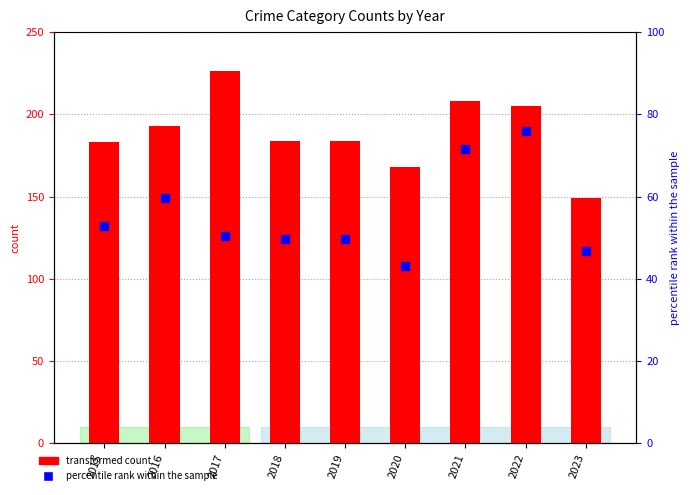

What are all the series names shown in the legend?

transformed count, percentile rank within the sample